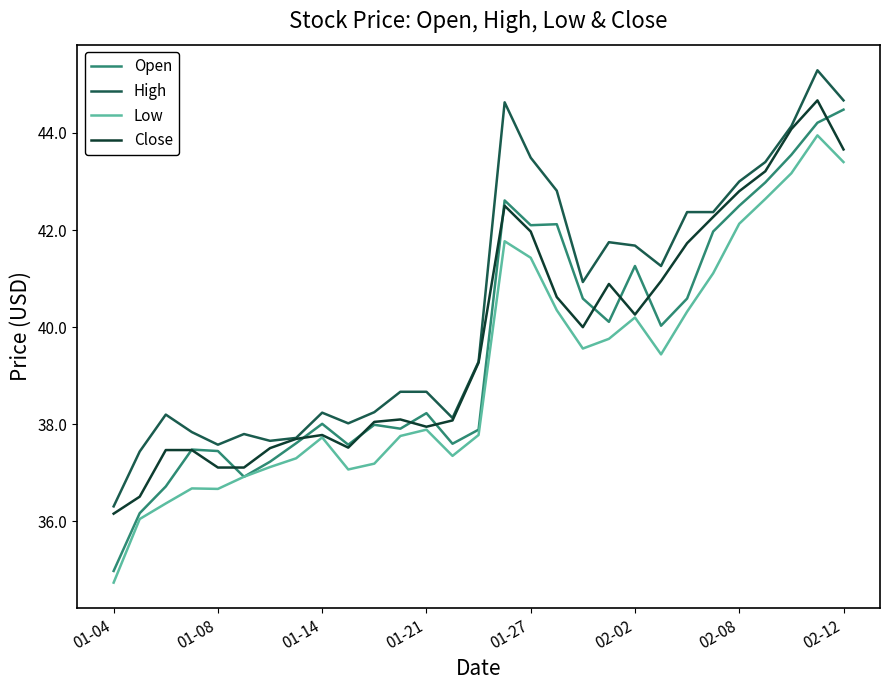

Which series has the widest spread of values?

Open